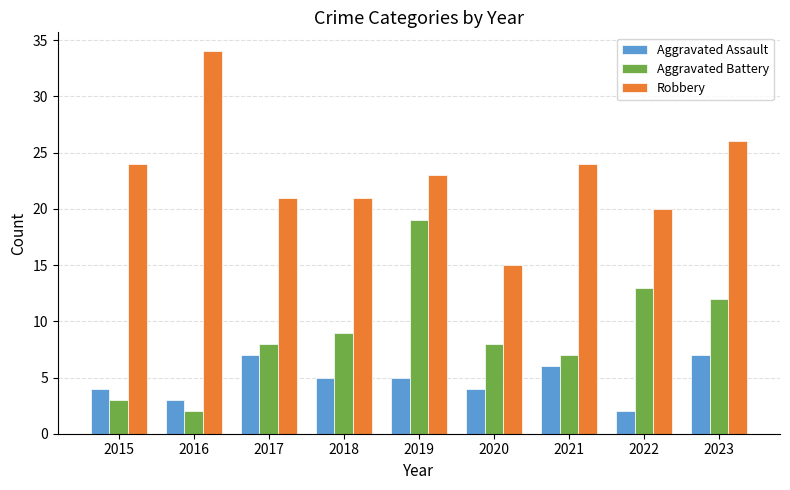

The value of Robbery at 2015 is 35. True or false?

False